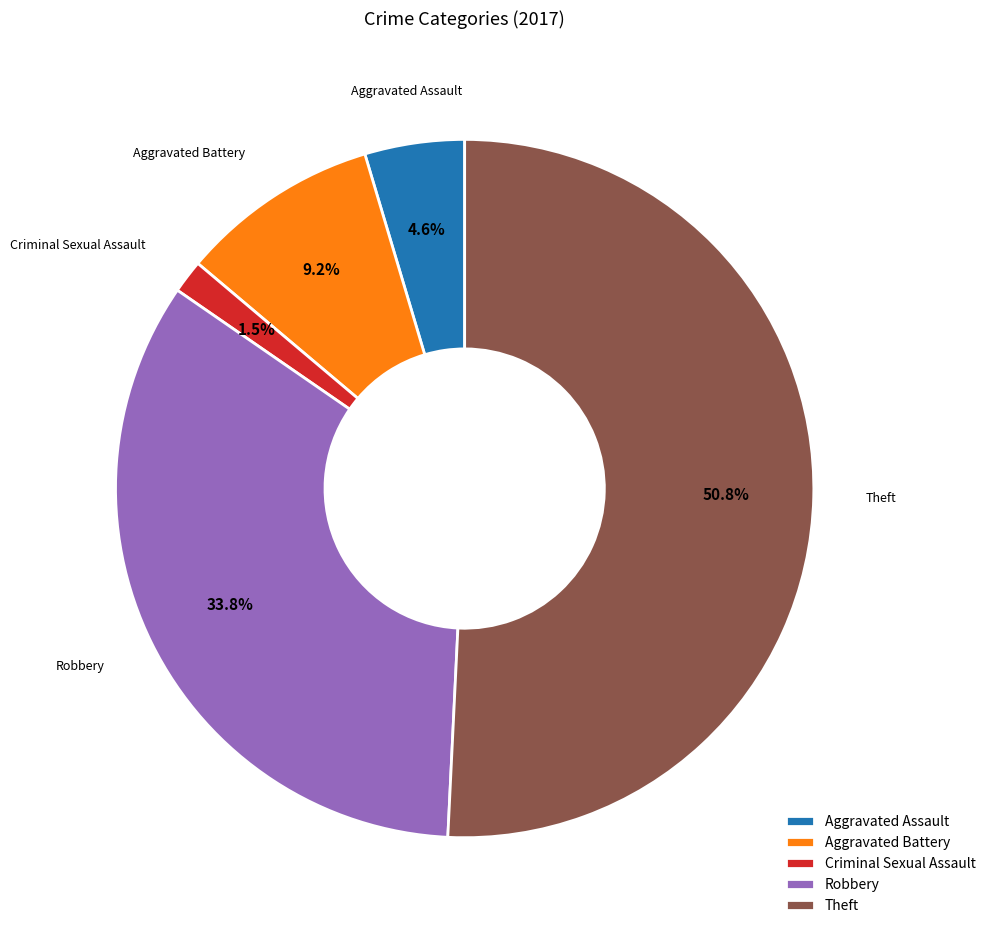

Which slice is the largest?

Theft